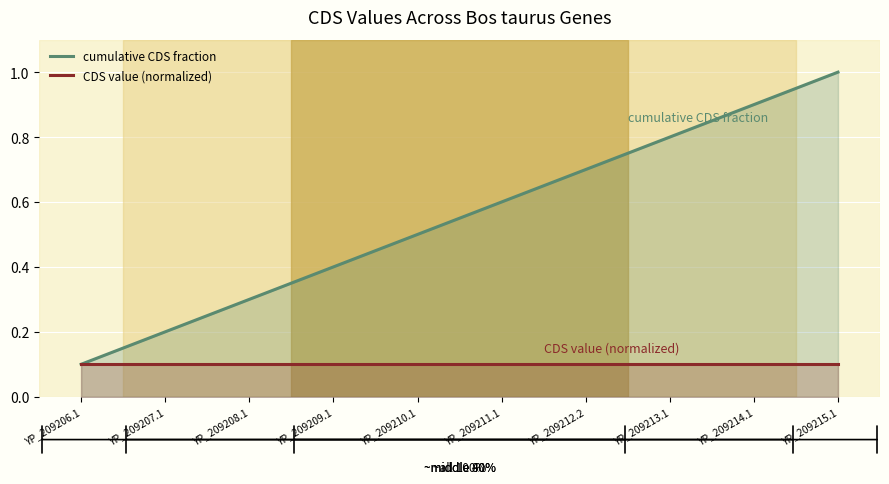

How many lines are shown in the chart?

2